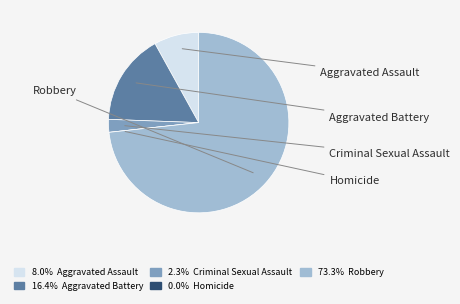

Is there any slice that represents more than half of the pie?

Yes